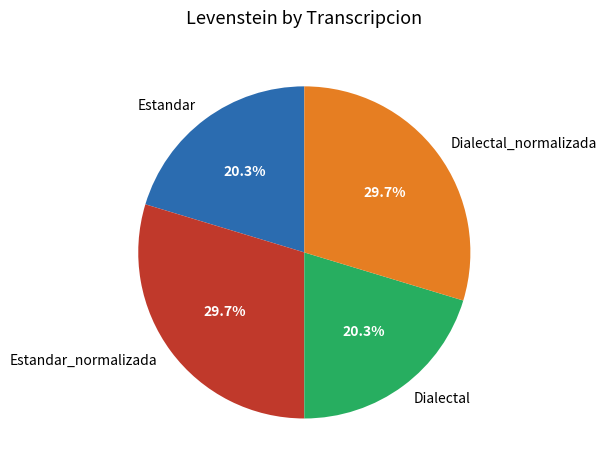

How many slices are in this pie chart?

4